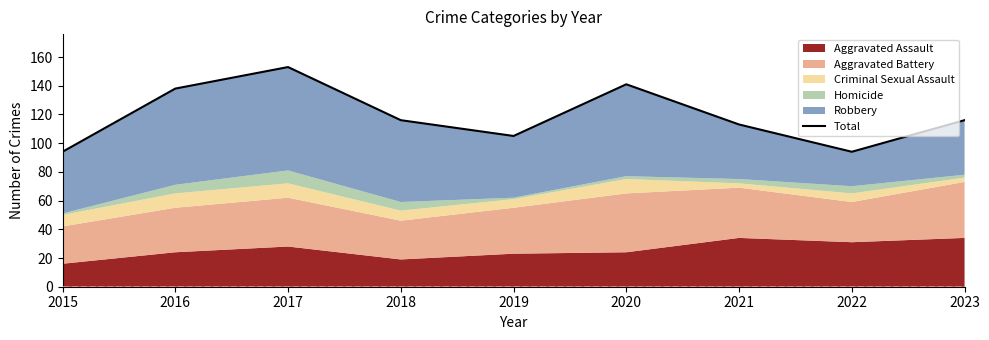

What is the smallest value displayed?

94